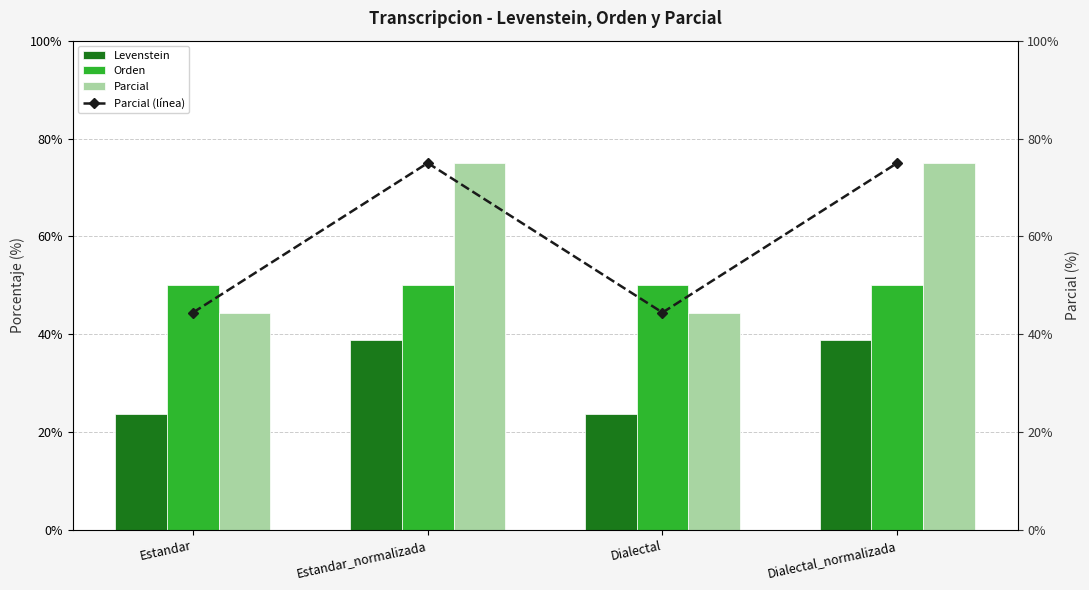

Which series changed the most between Estandar_normalizada and Dialectal_normalizada?

Levenstein